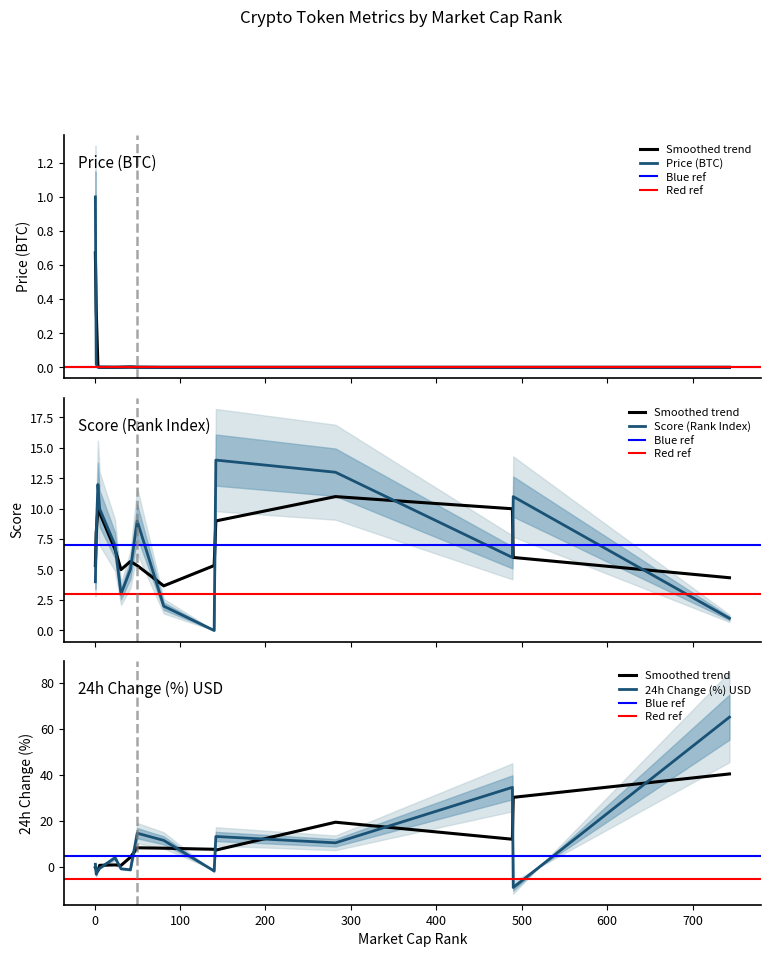

Is it true that 24h Change (%) USD equals 7.3 at Hyperliquid?

False